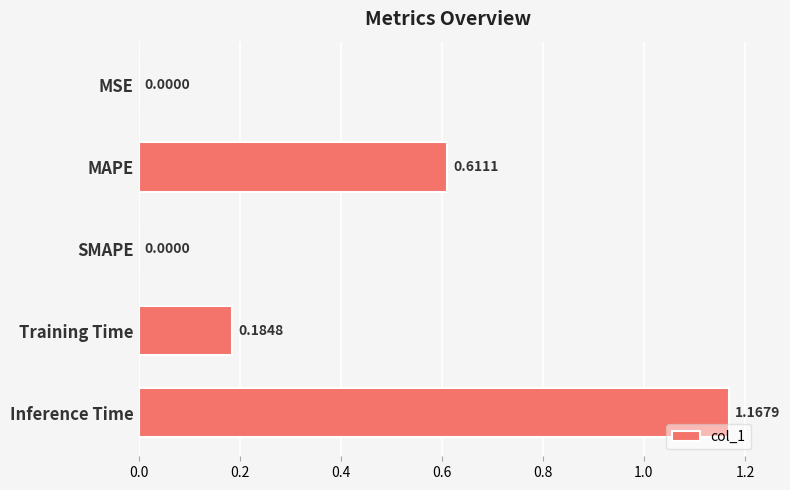

What is the sum of all values?

2.0